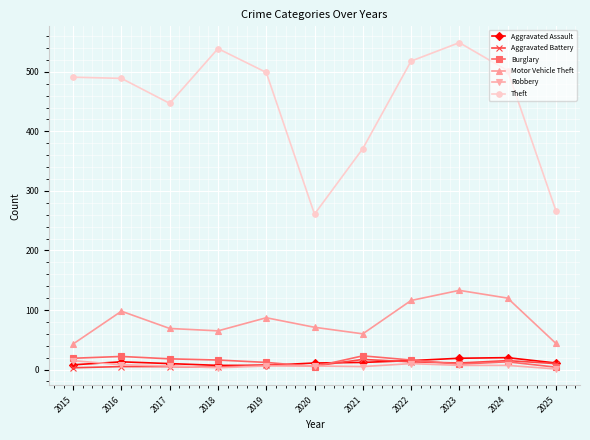

Which series has the widest spread of values?

Theft